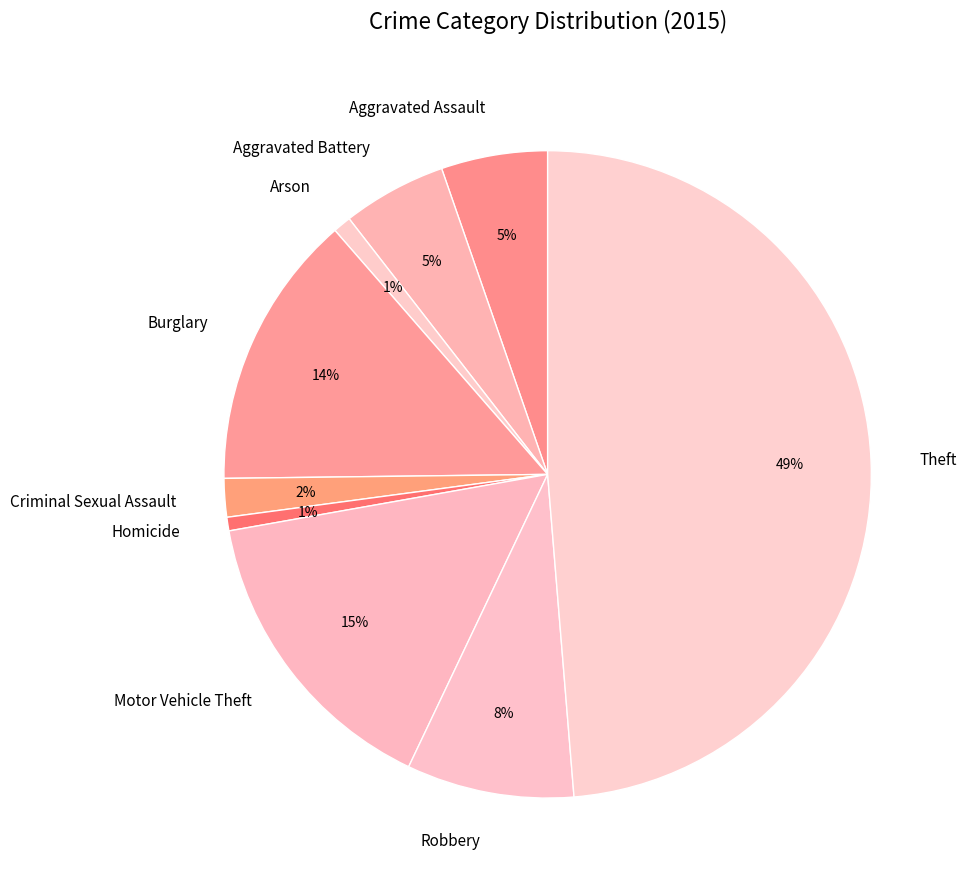

Do Theft and Aggravated Battery together represent more than half of the pie?

Yes